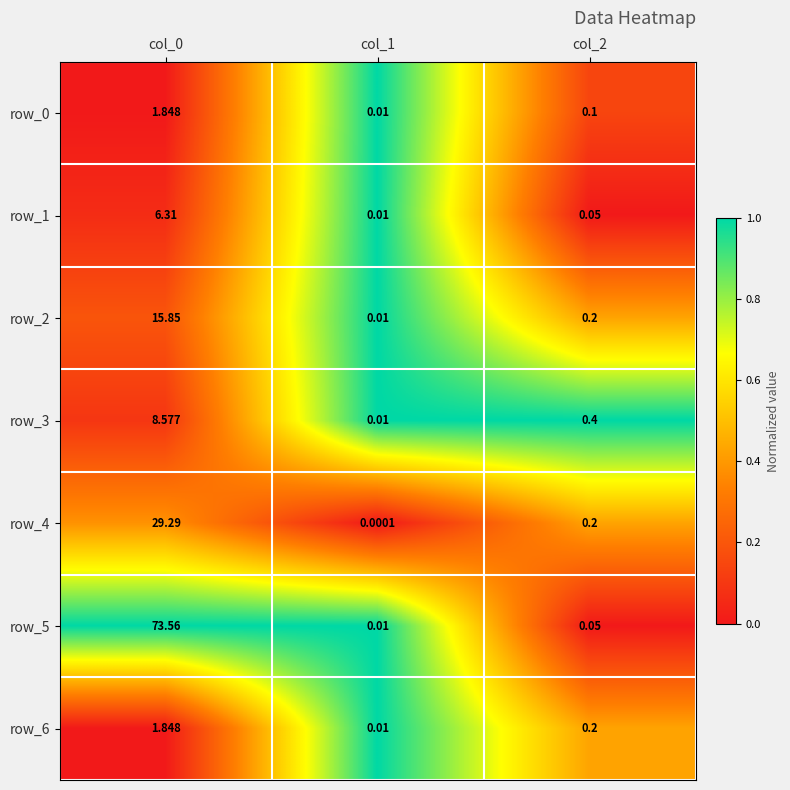

Is the value of row_1 at col_2 greater than the value of row_0 at col_1?

Yes